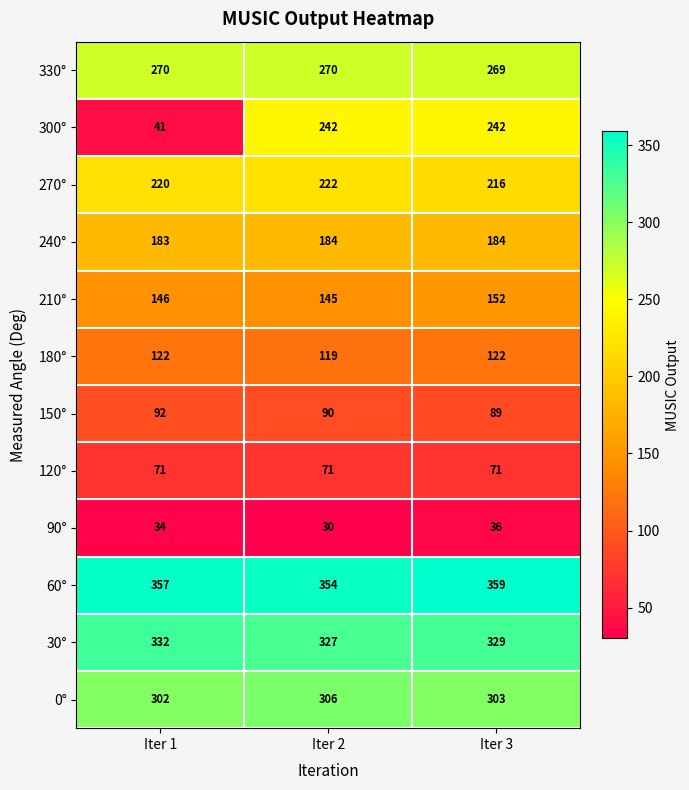

Which category has the lowest value across all series?

Iter 2